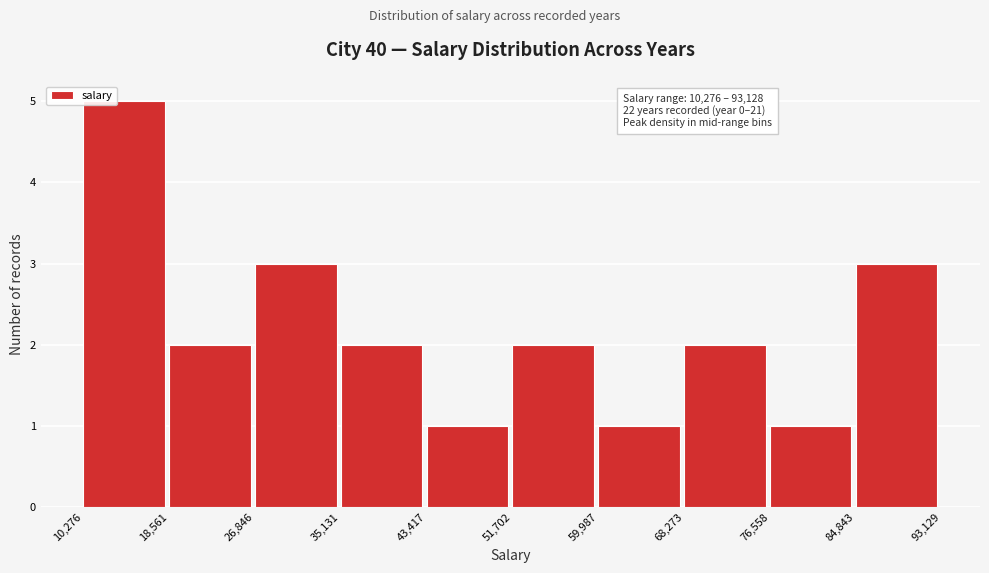

Over which range of the x-axis is the bar tallest?

10,276 to 18,561